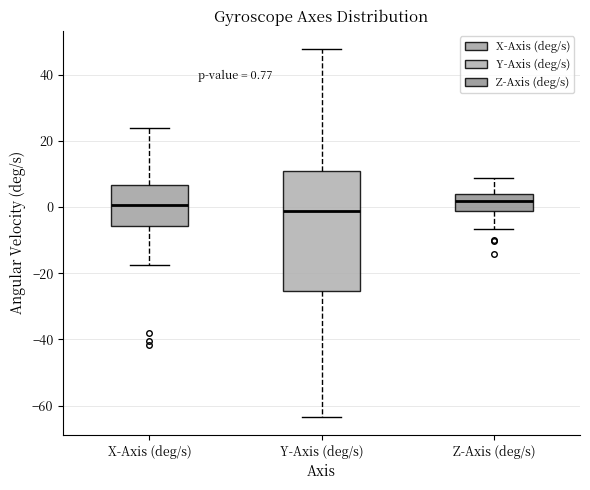

Comparing the boxes themselves (not the whiskers), which one is the tallest?

Y-Axis (deg/s)